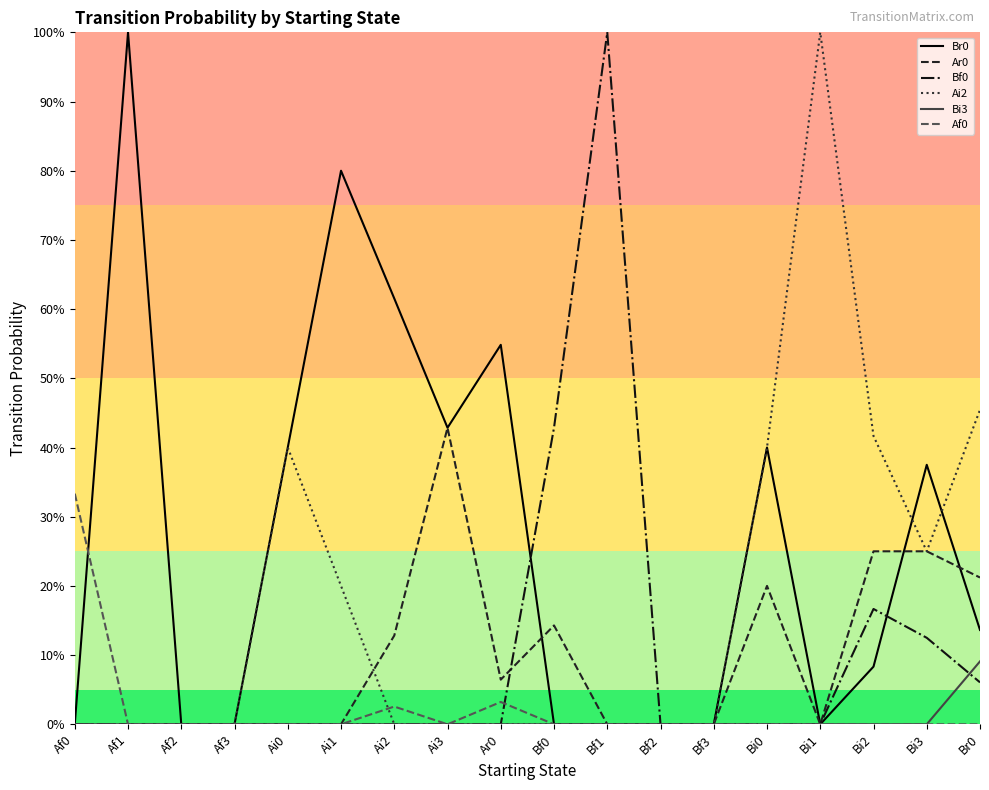

Is it true that Bi3 equals 0.0 at Bf3?

True